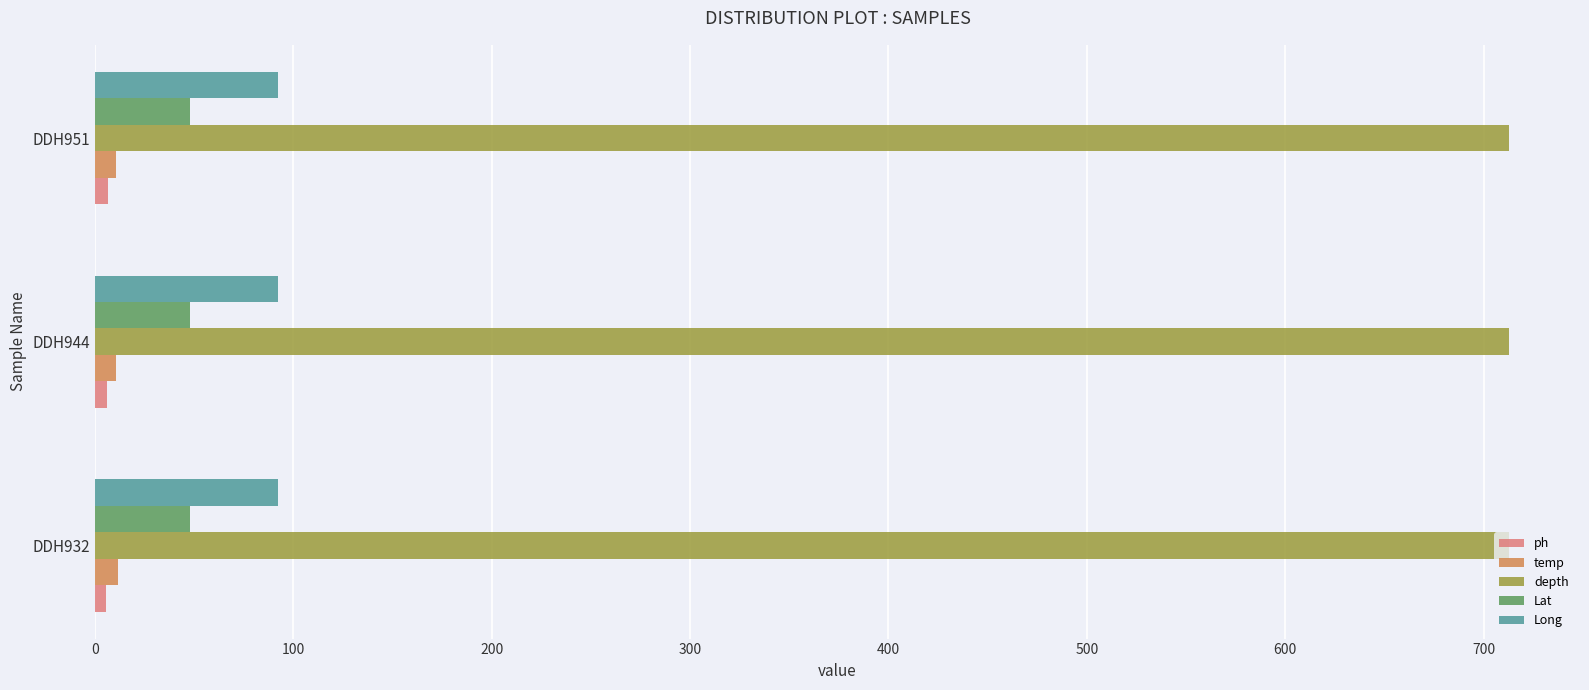

What is the sum of all Long values?

276.7